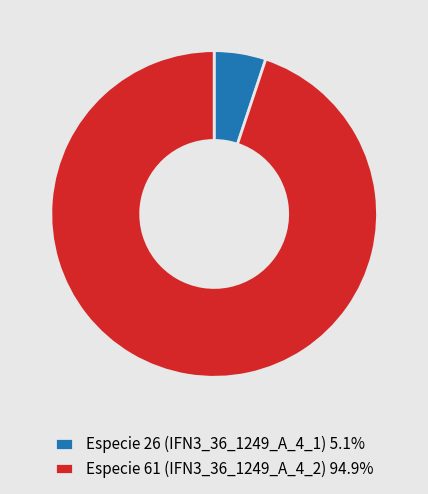

Is there a majority slice in this chart?

Yes